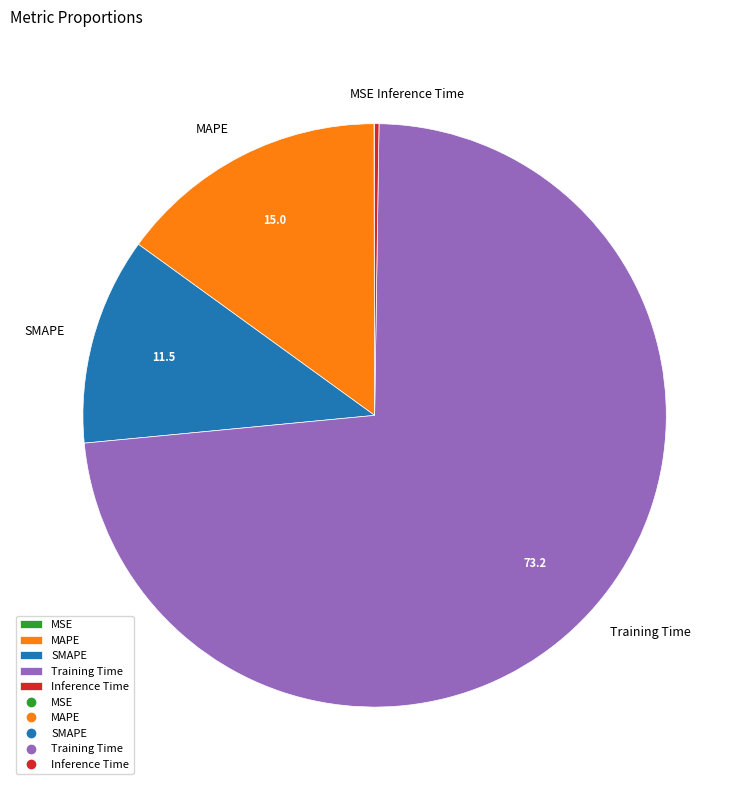

Is Training Time the majority of the pie?

Yes